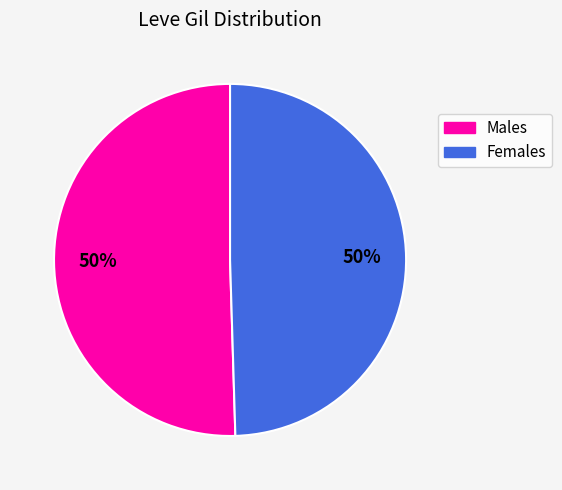

To the nearest percent, what is the average slice percentage?

50%